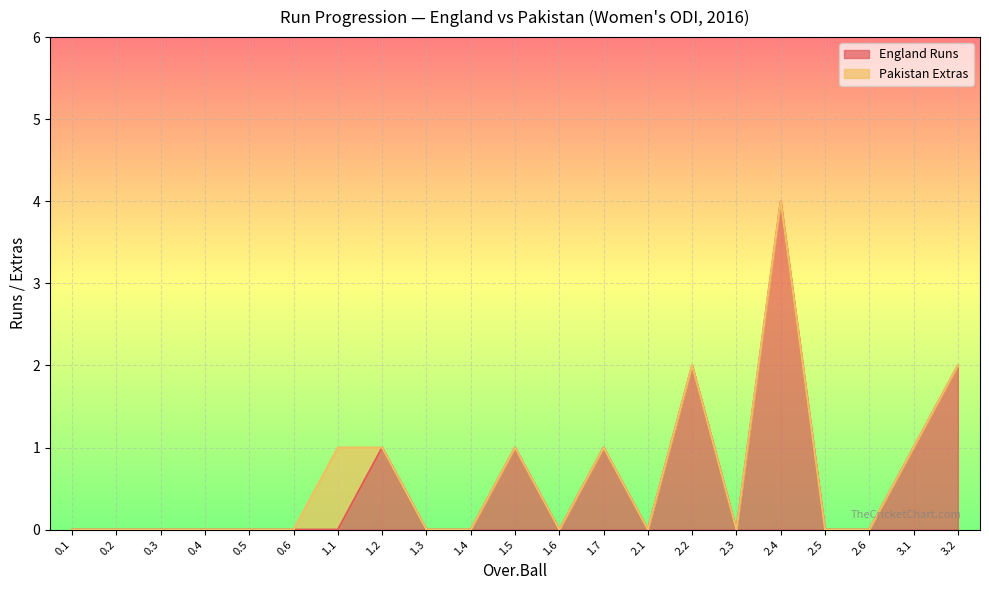

At which category is the sum across all series the highest?

2.4